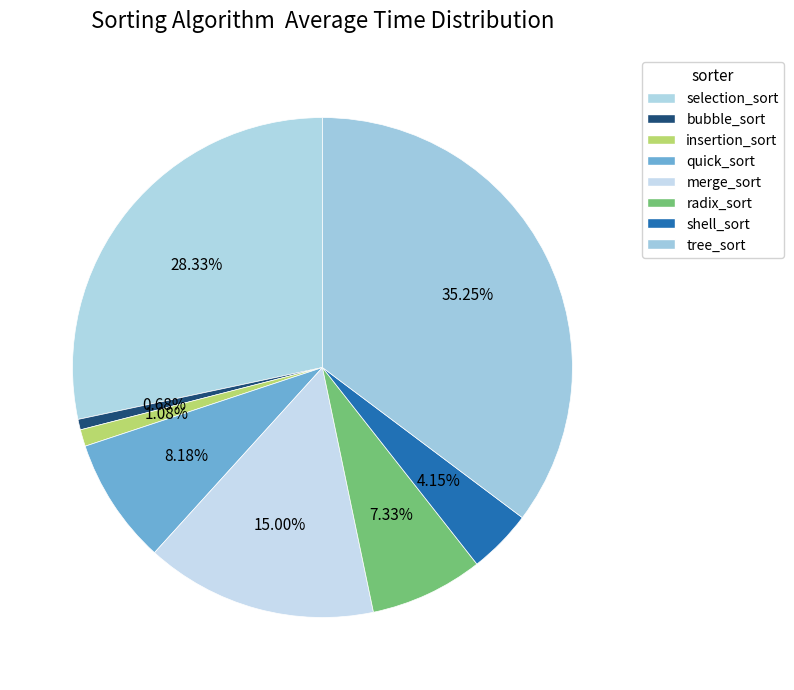

To the nearest percent, what percentage of the pie is tree_sort?

35%